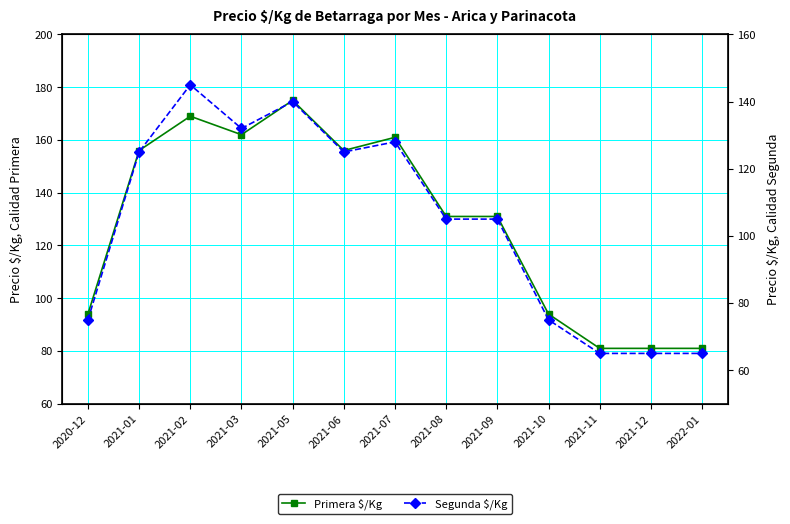

Which series has the largest total across all categories?

Primera $/Kg